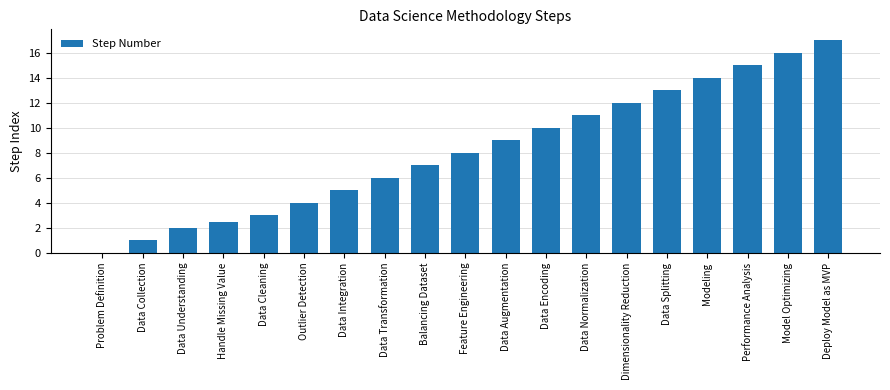

Which has a higher value, Data Splitting or Data Augmentation?

Data Splitting